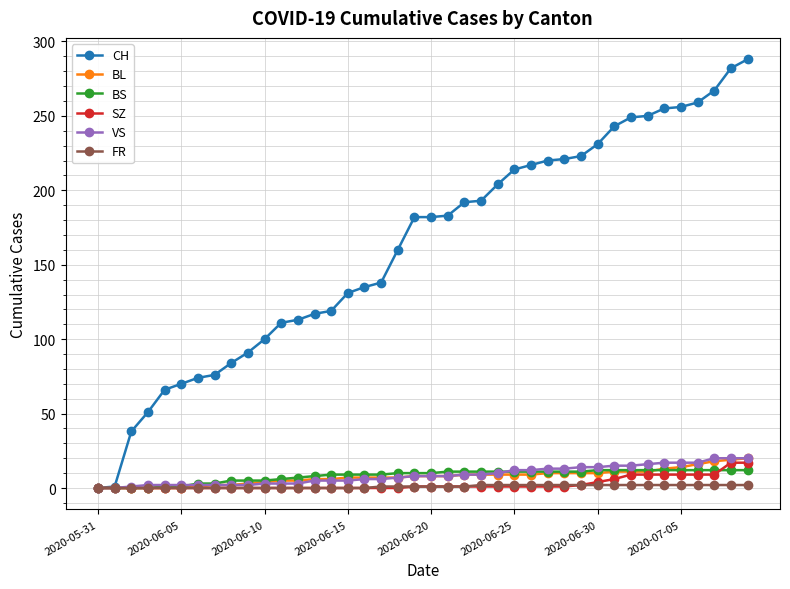

What is the maximum value shown in the chart?

288